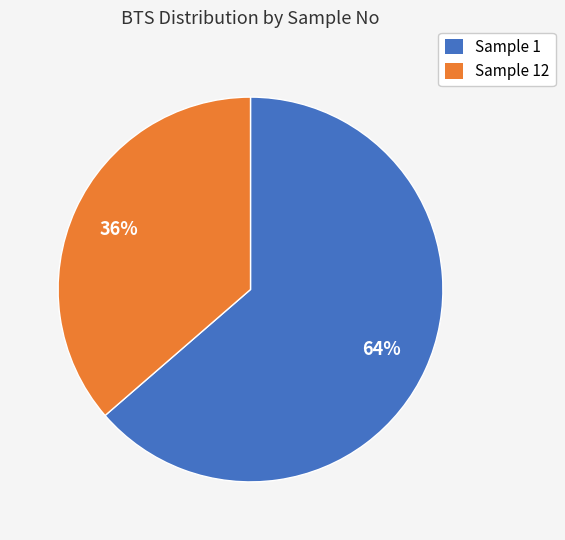

What is the largest slice in the pie chart?

Sample 1